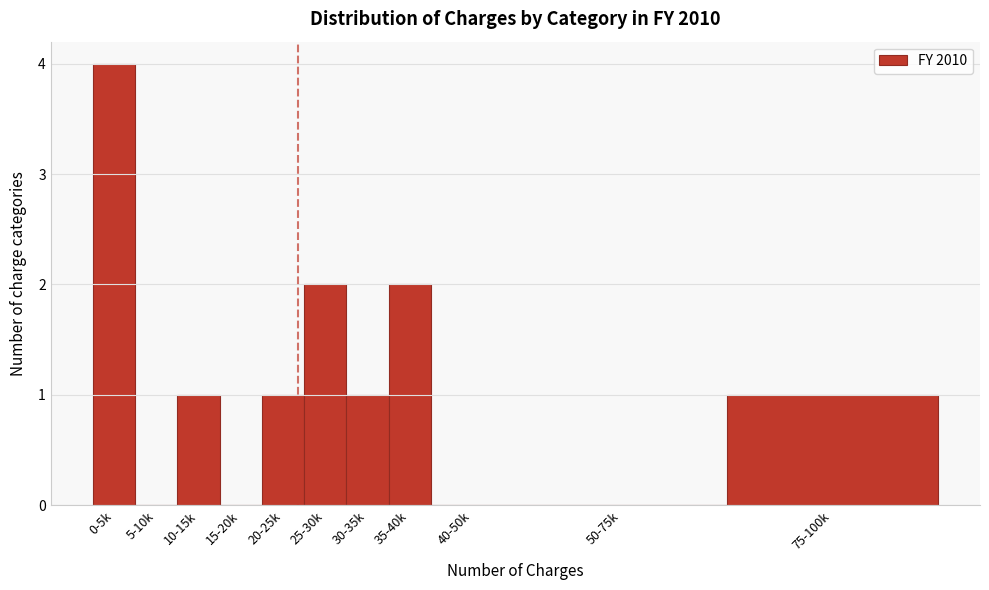

Reading left to right, extract all data points from this chart.

0-5k=4	5-10k=0	10-15k=1	15-20k=0	20-25k=1	25-30k=2	30-35k=1	35-40k=2	40-50k=0	50-75k=0	75-100k=1